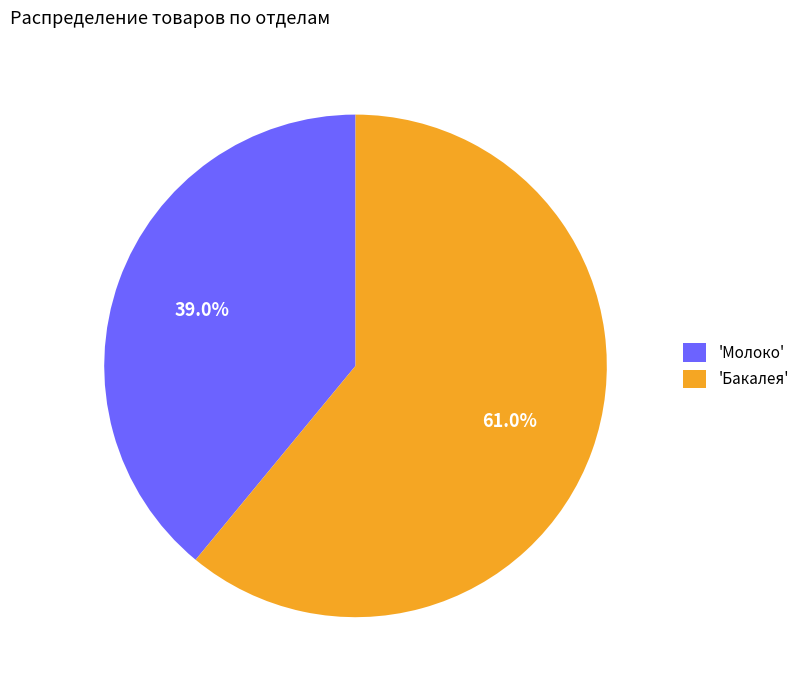

Rank the categories by value from lowest to highest.

'Молоко', 'Бакалея'